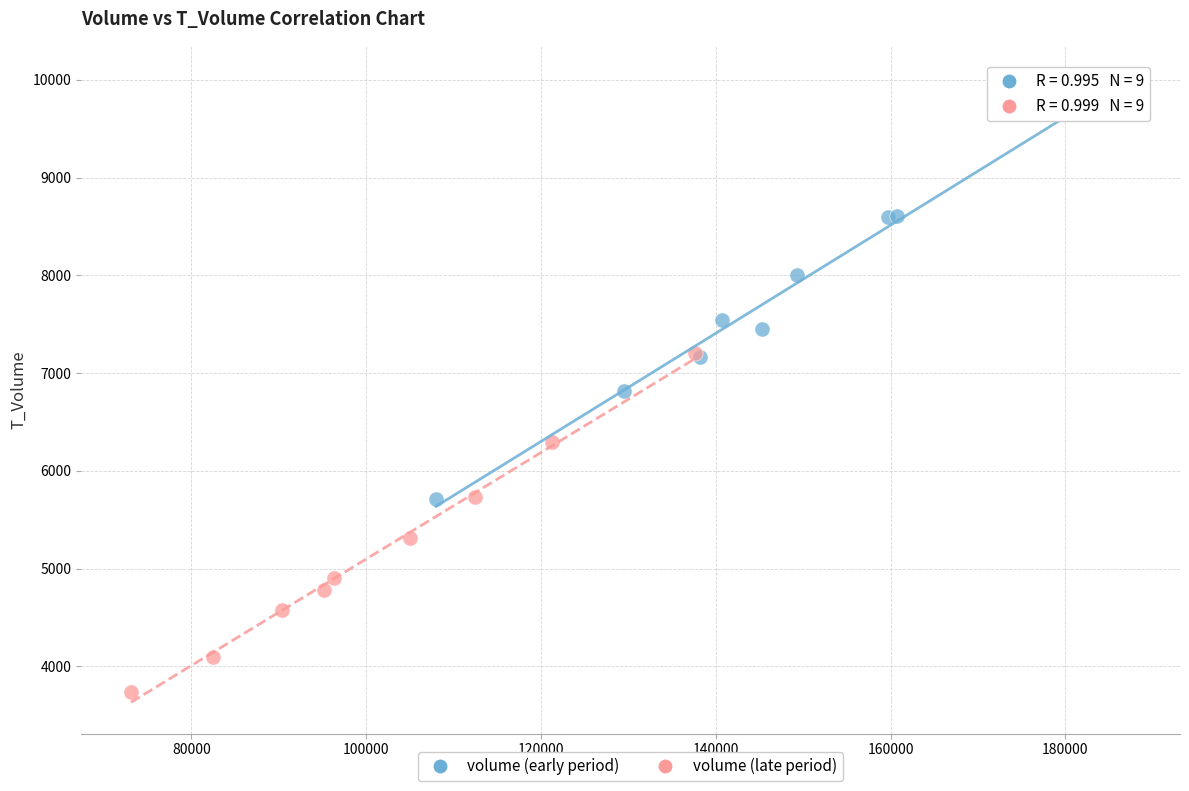

Which series has the largest Y range (max minus min)?

volume (early period)